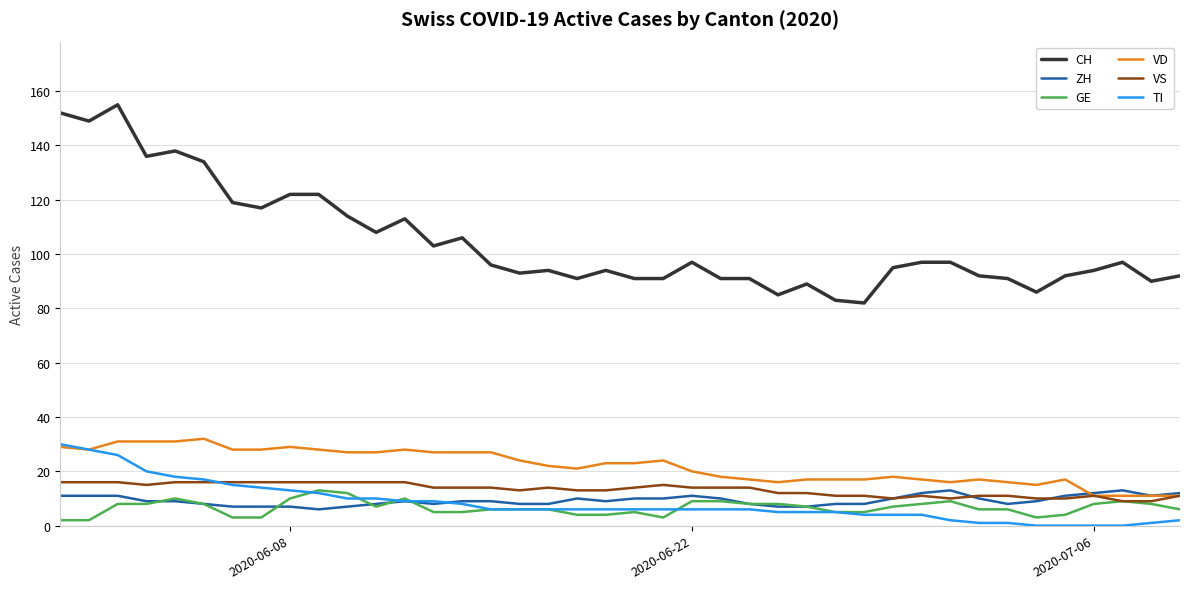

Which series has the largest total across all categories?

CH